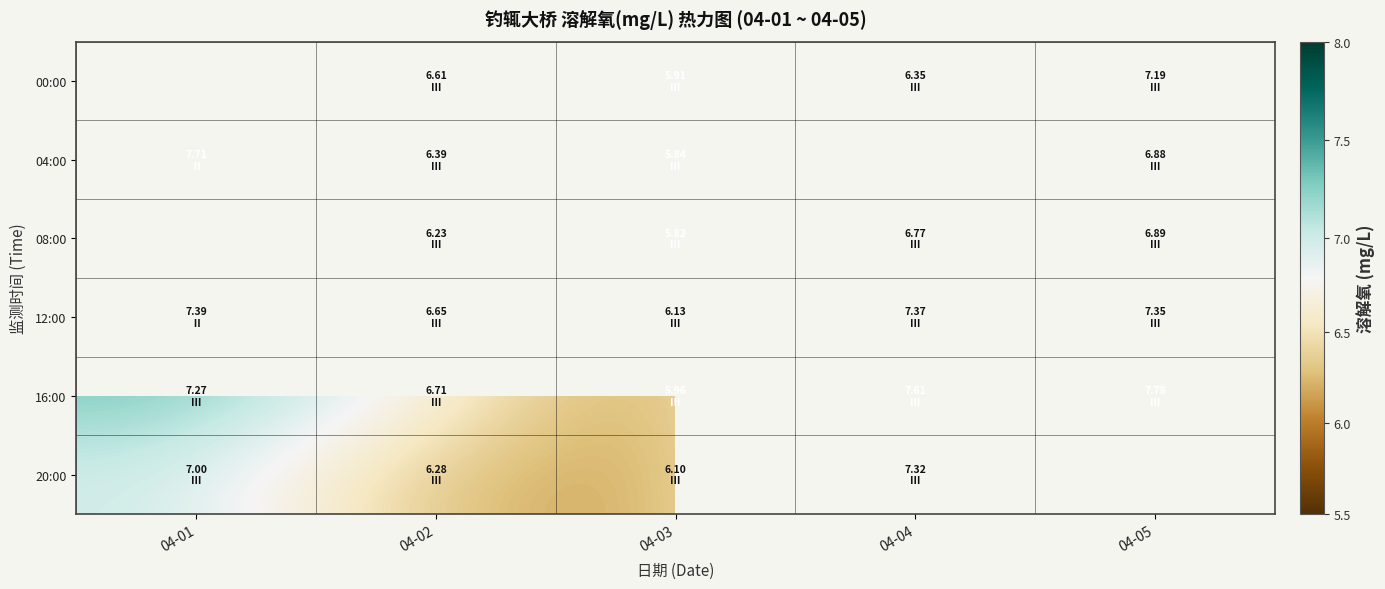

Rank the categories by 20:00 value from highest to lowest.

04-04, 04-01, 04-02, 04-05, 04-03